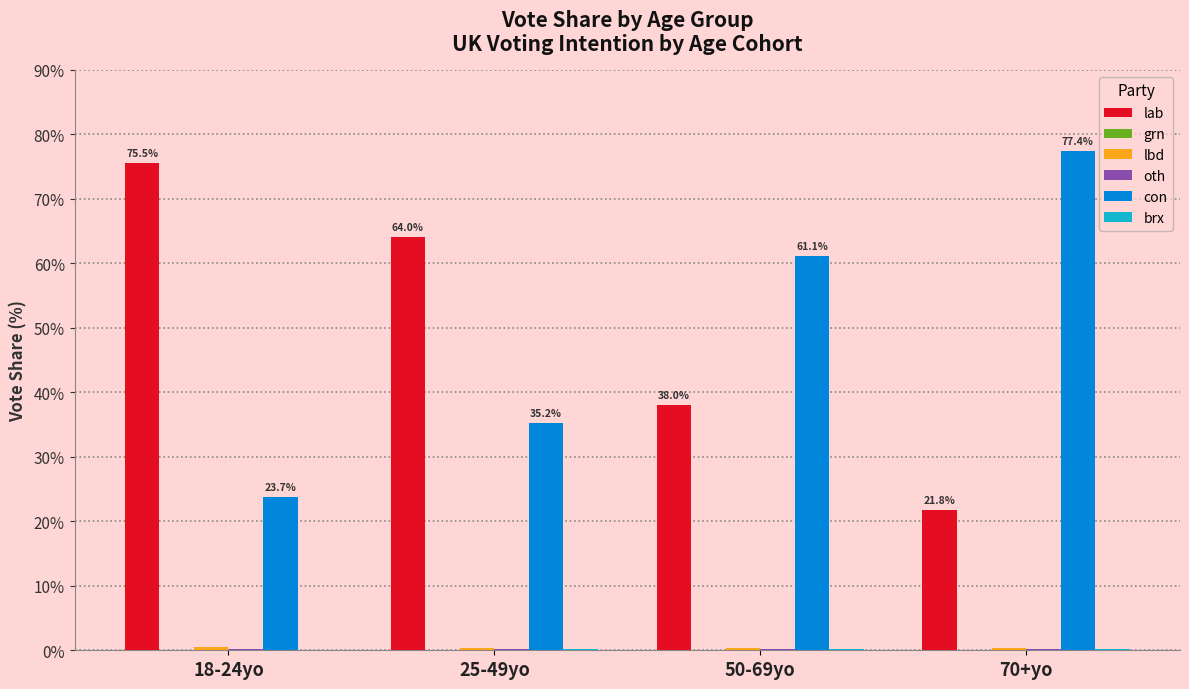

What is the maximum value shown in the chart?

77.4